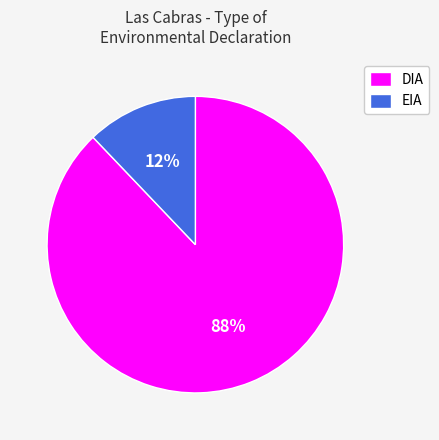

Is the sum of DIA and EIA greater than half?

Yes